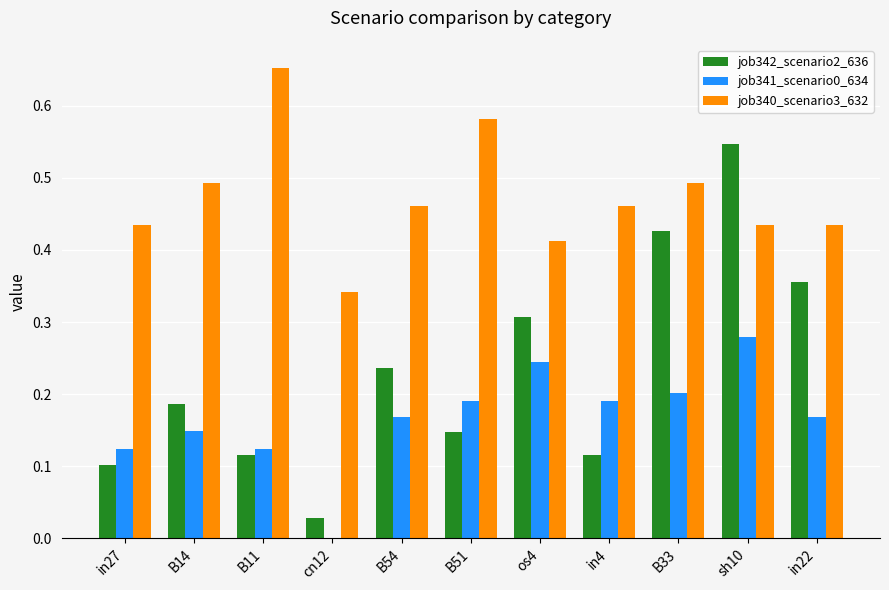

Between B51 and in4, which series saw the biggest shift?

job340_scenario3_632